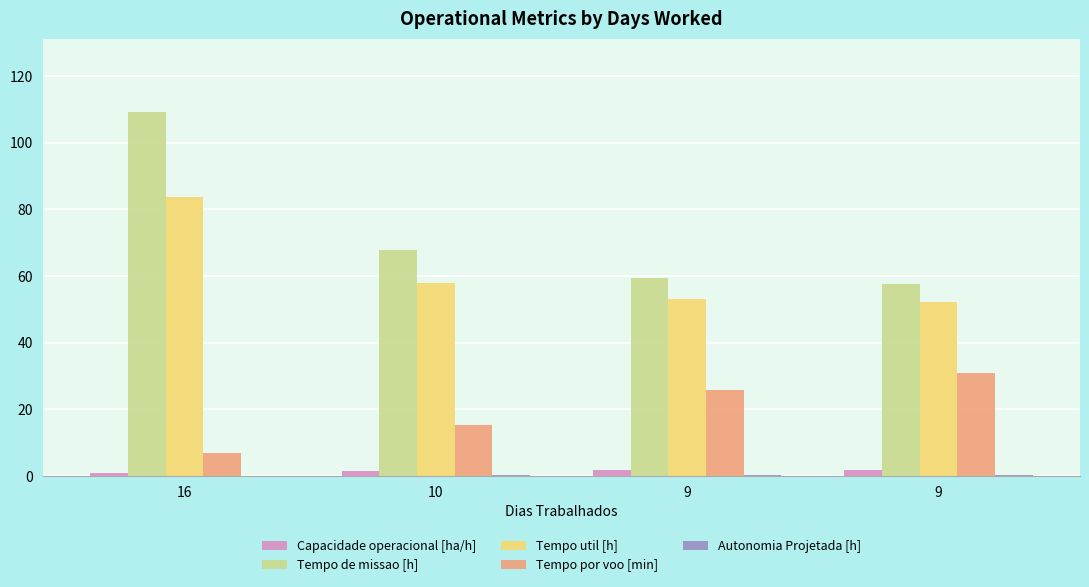

What is the greatest value displayed?

109.3